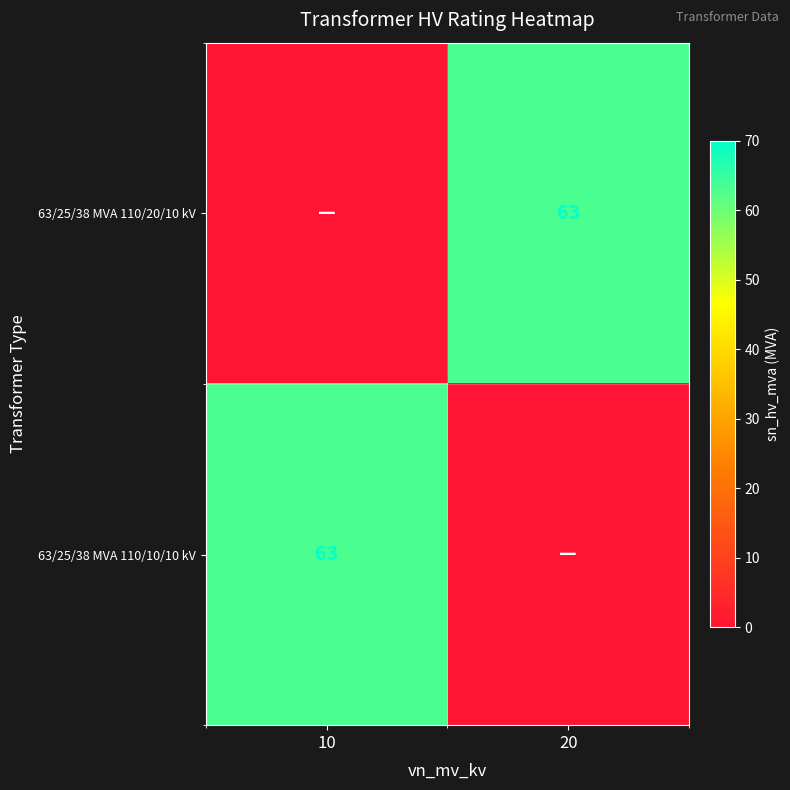

True or false: 63/25/38 MVA 110/10/10 kV has a value of 99 at 10.

False